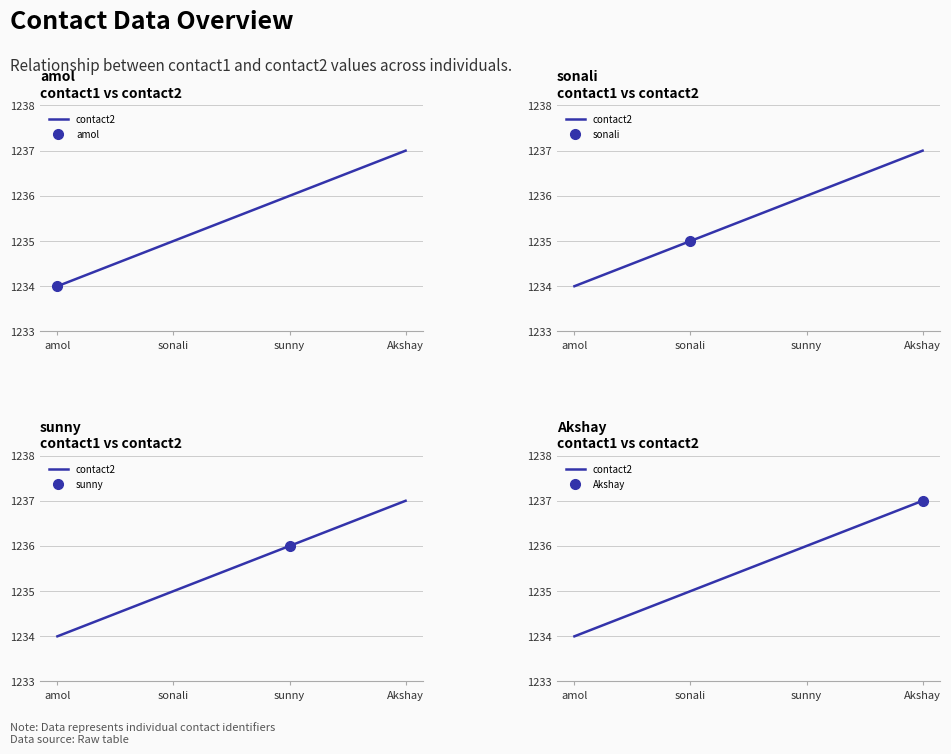

What is the average value?

1236